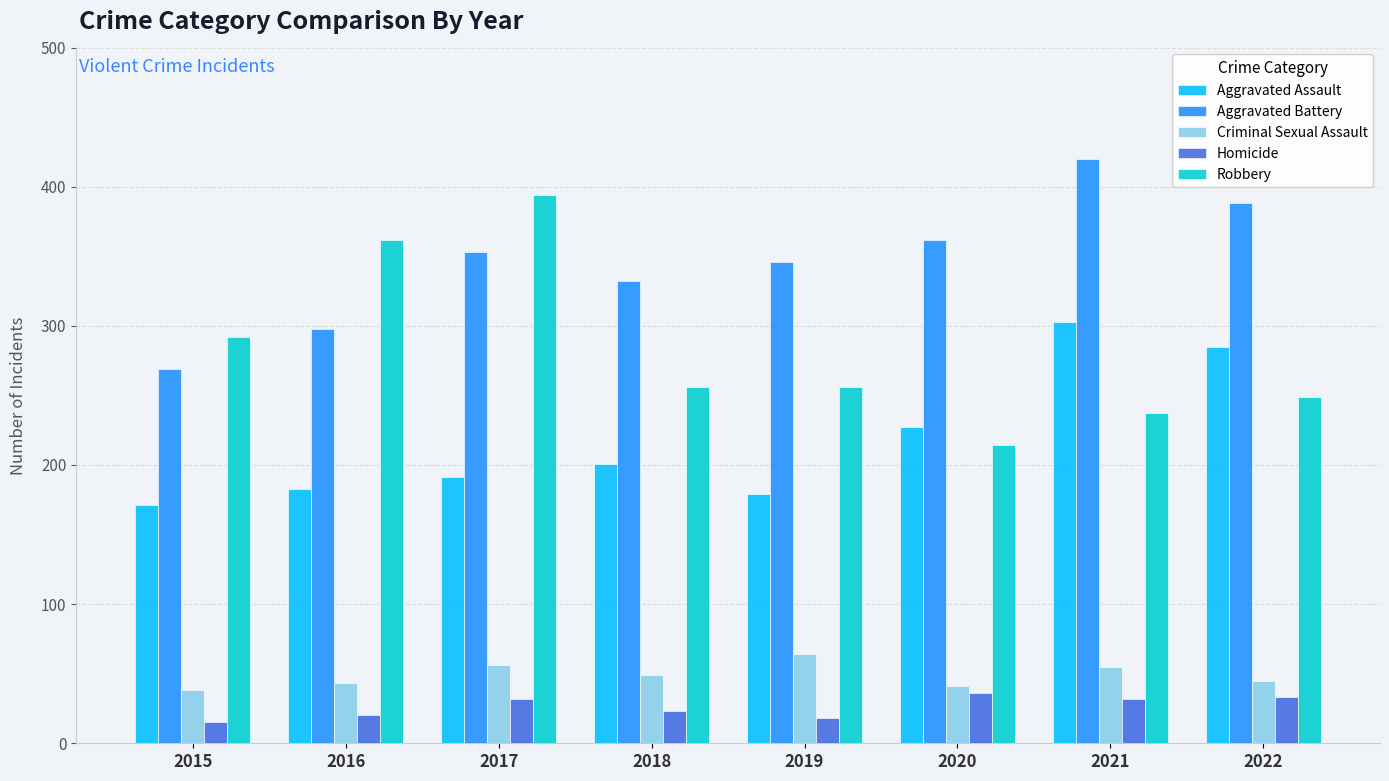

What is the total value across all series at 2021?

1047